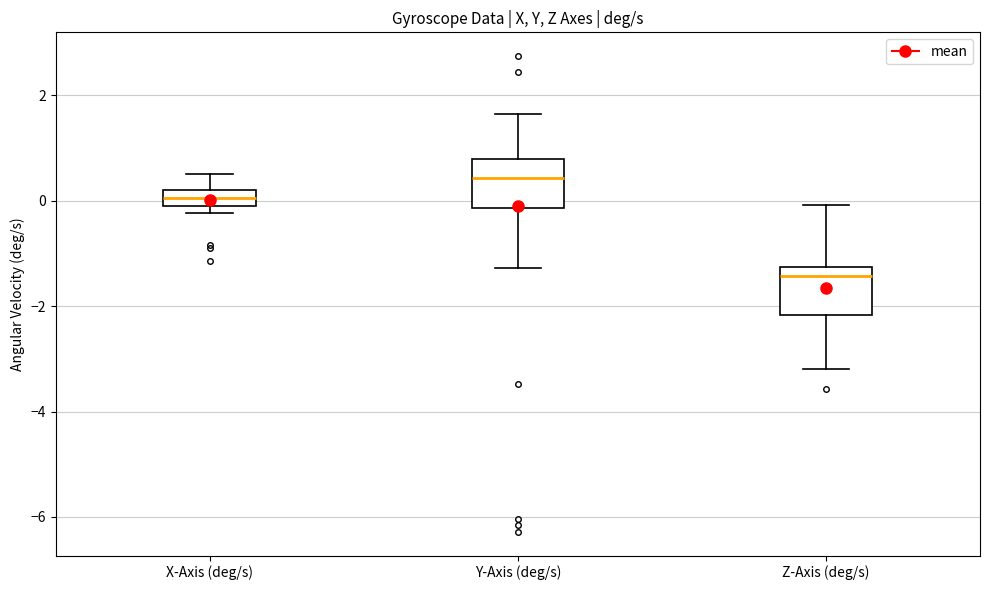

Reading left to right, read every box against the y-axis: the position of its median line, the range the box covers, and the ends of its whiskers. The values are not printed on the chart, so give them approximately, as read against the axis.

X-Axis (deg/s): median 0.0, box -0.2 to 0.2, whiskers -0.2 (just below the box's lower edge) to 0.6
Y-Axis (deg/s): median 0.4, box -0.2 to 0.8, whiskers -1.2 to 1.6
Z-Axis (deg/s): median -1.4, box -2.2 to -1.2, whiskers -3.2 to 0.0